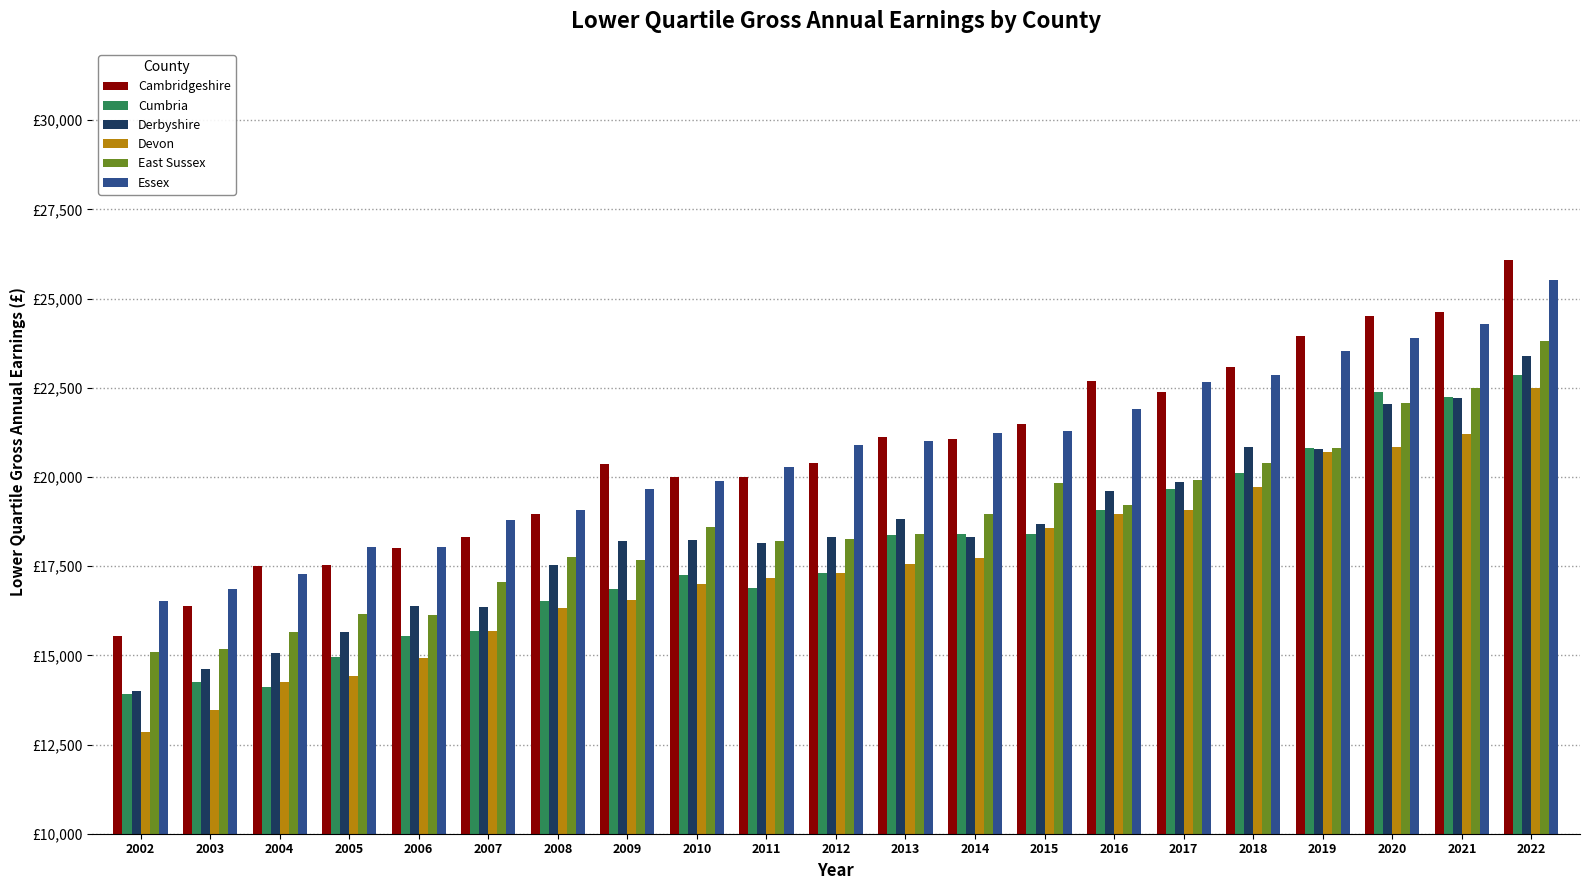

What is the maximum value for Essex?

25514